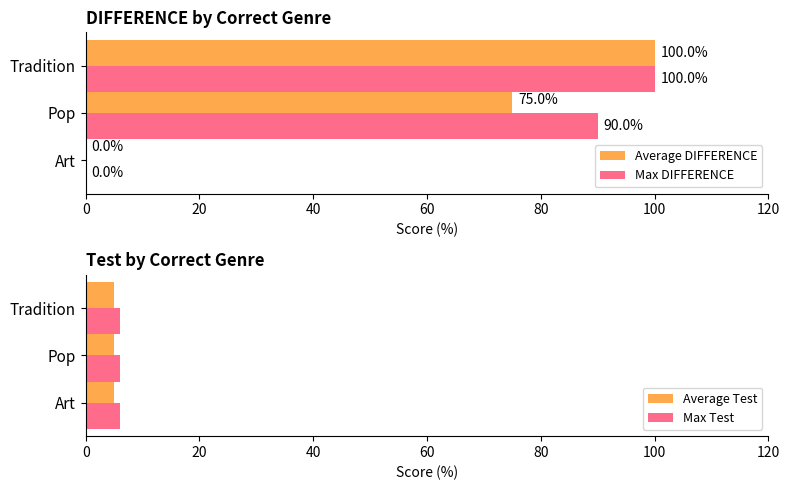

What is the greatest value displayed?

100.0